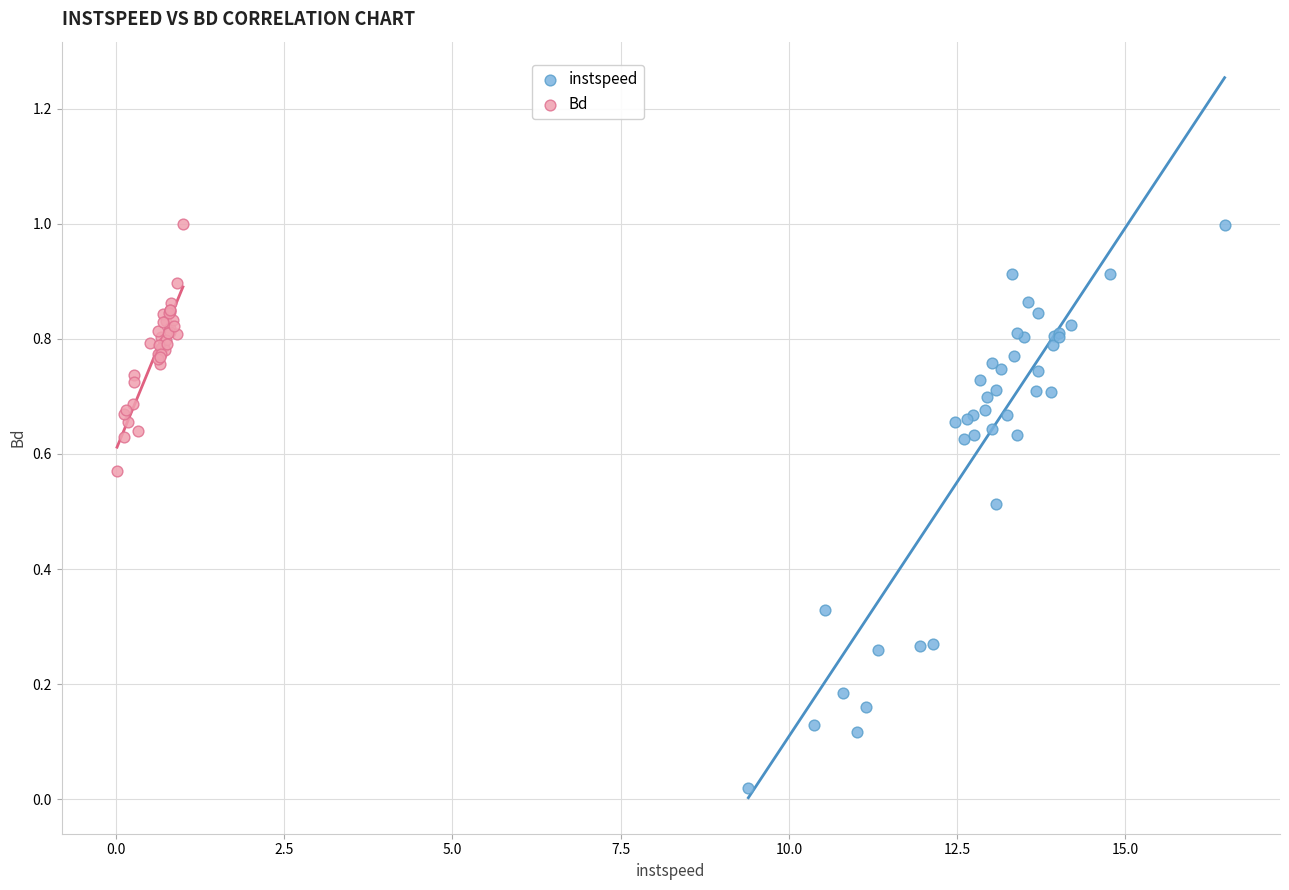

Which series has the widest spread of Y values?

instspeed